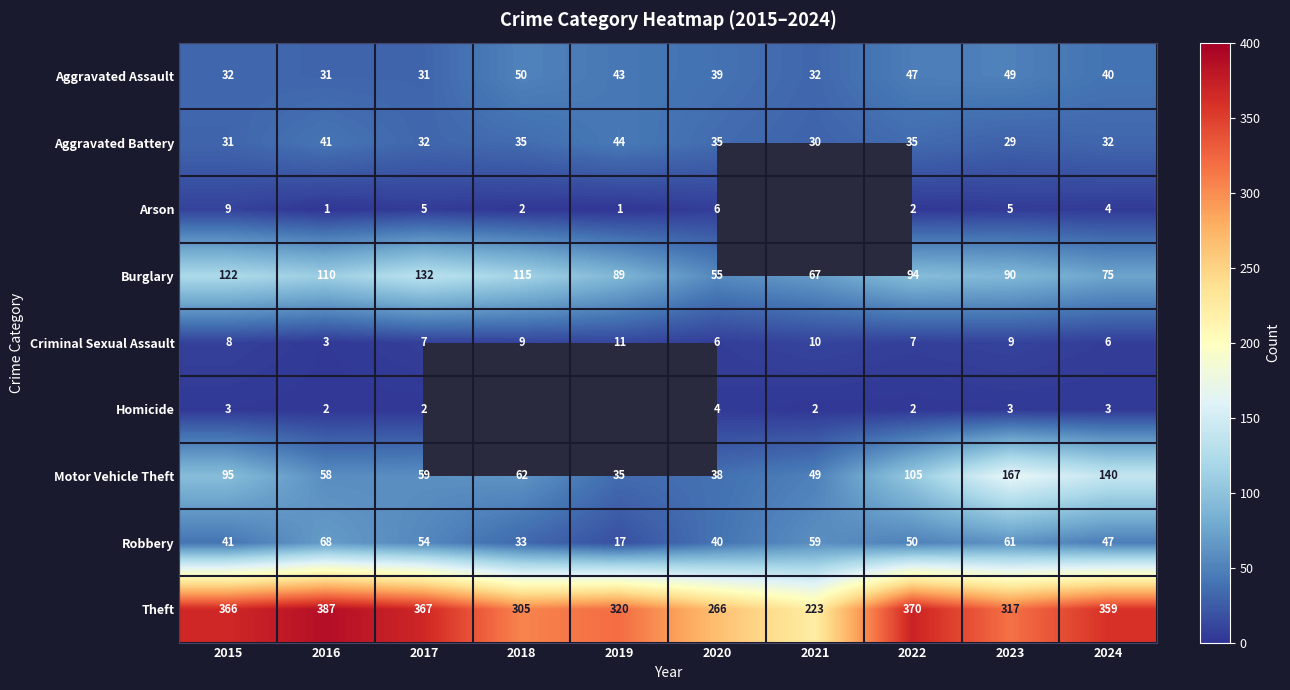

Which series changed the most between 2016 and 2020?

Theft